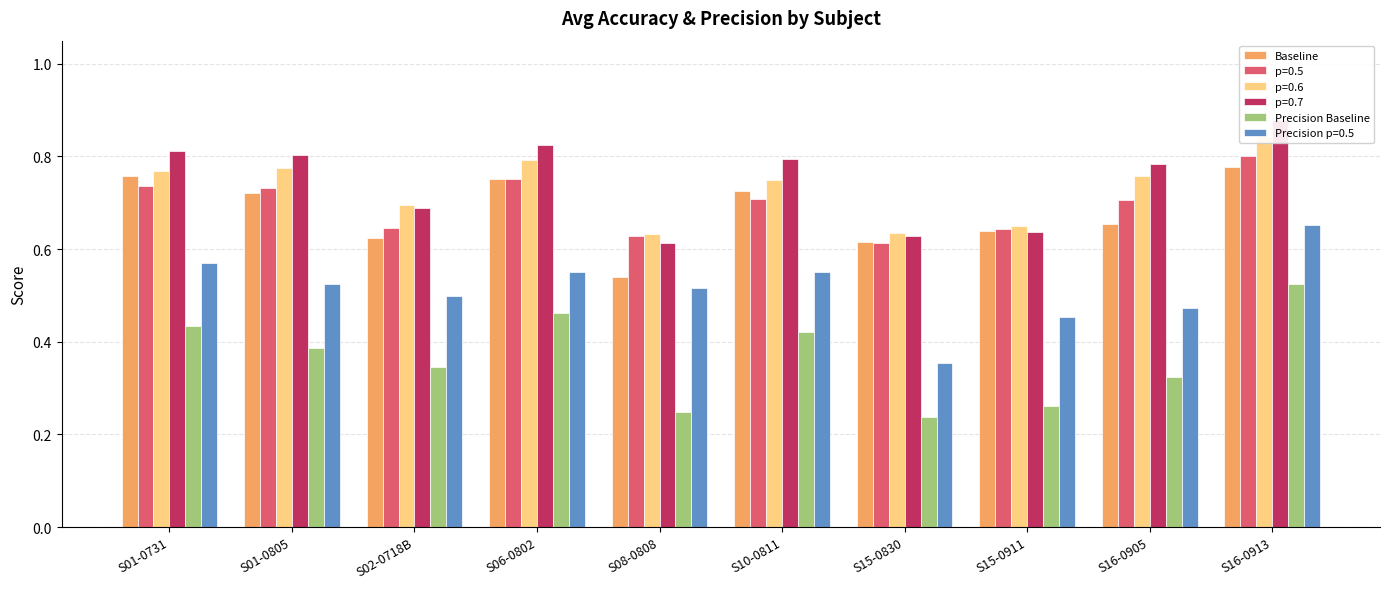

Where is Precision Baseline nearest to the value 0?

S15-0830